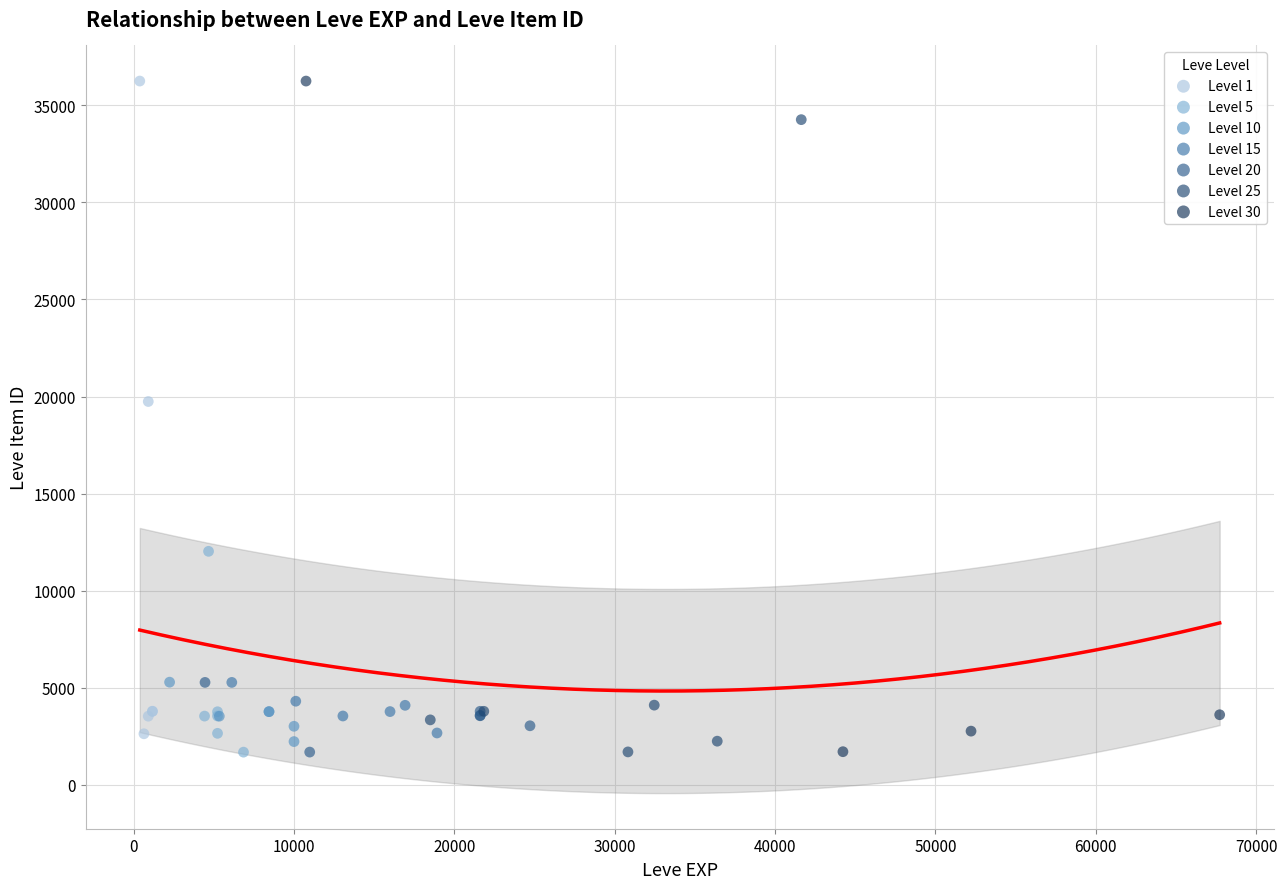

What are all the series names shown in the legend?

Level 1, Level 5, Level 10, Level 15, Level 20, Level 25, Level 30